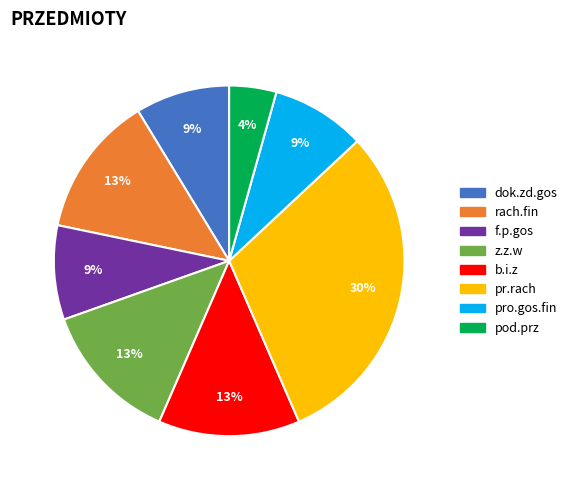

Is pro.gos.fin the majority of the pie?

No